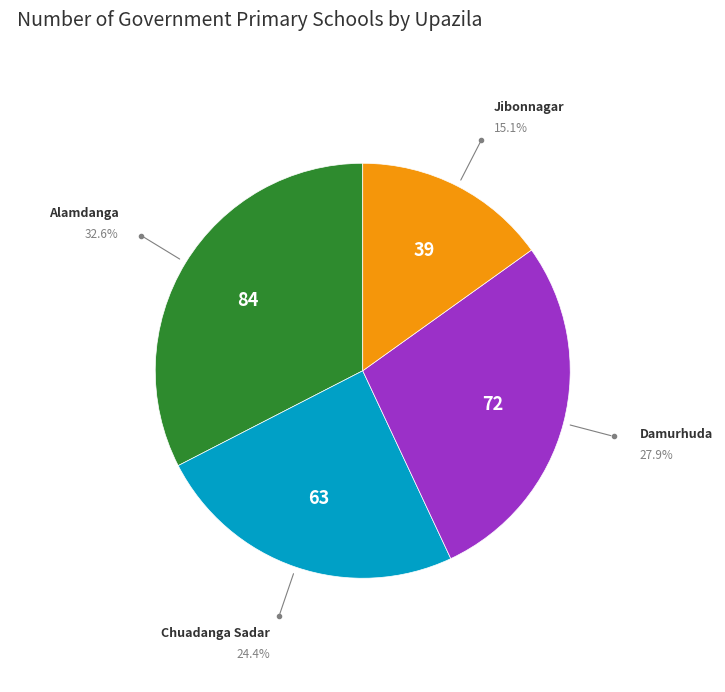

Is there a majority slice in this chart?

No